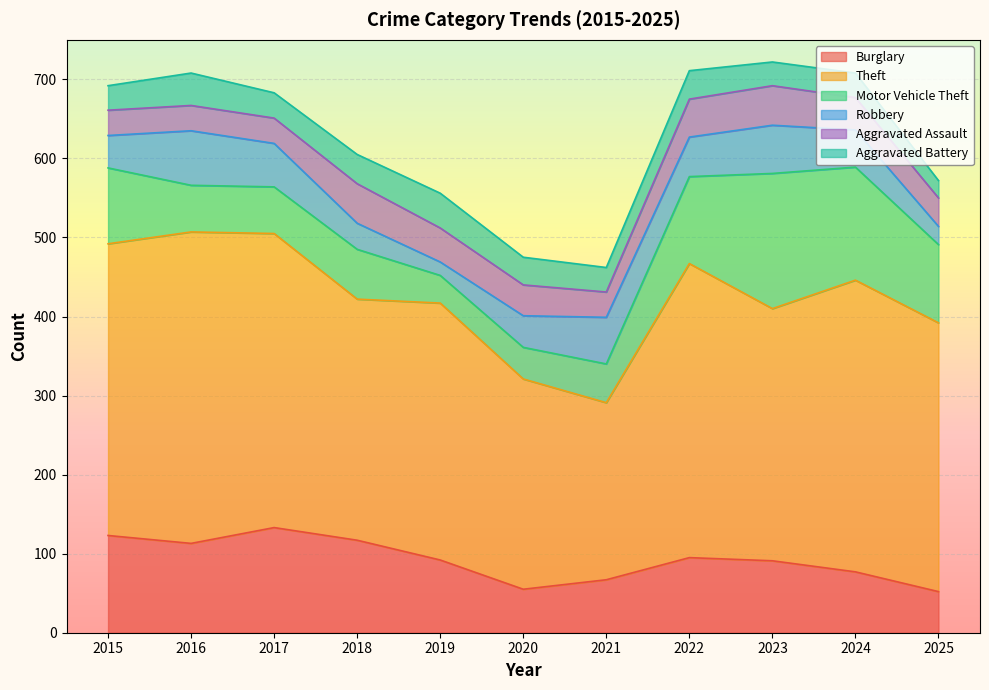

What is the difference between the maximum and minimum values in the Burglary series?

81